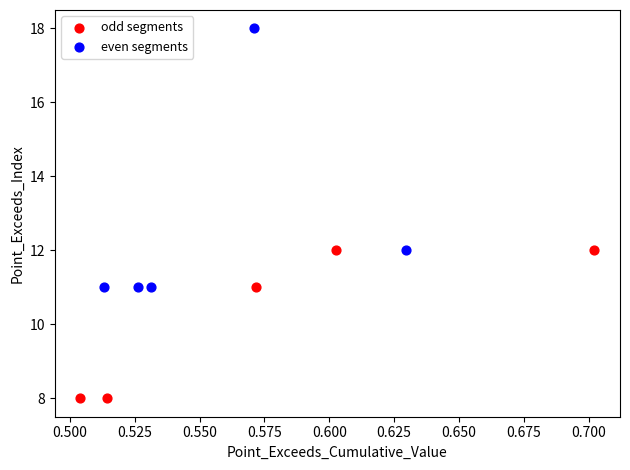

Which series contains the highest Y value?

even segments